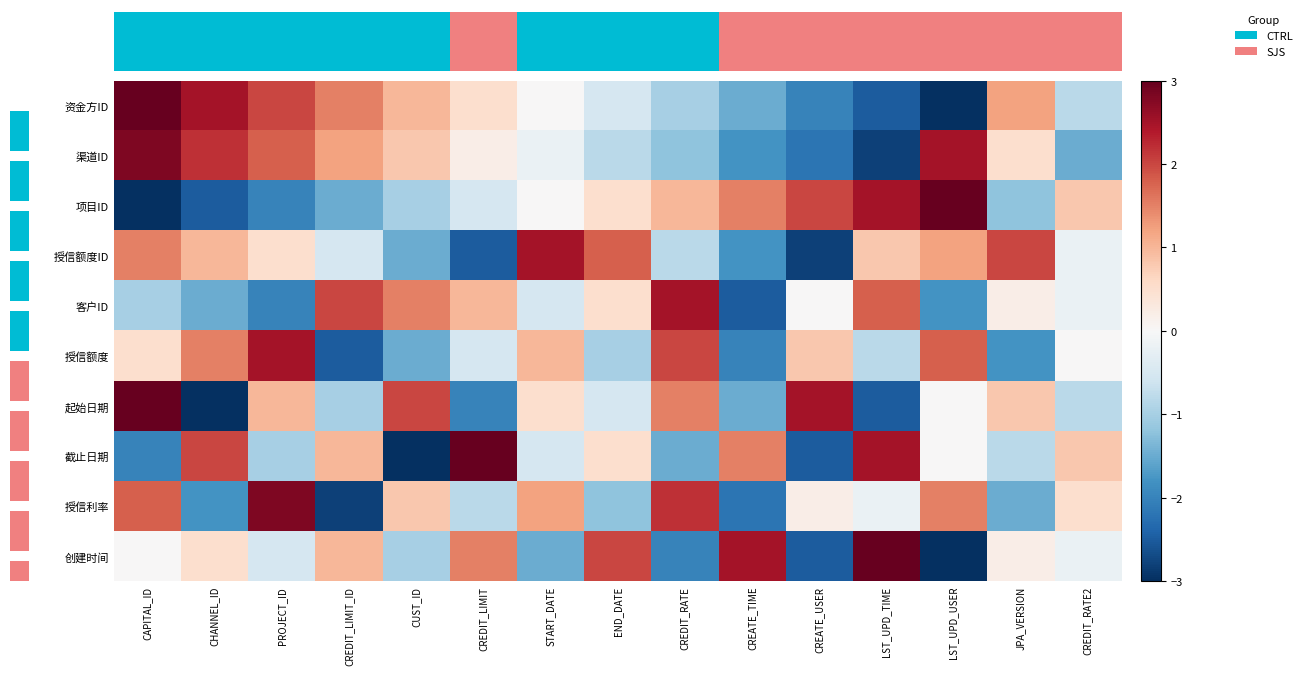

List the series in order of their peak value, lowest first.

授信额度ID, 客户ID, 授信额度, 渠道ID, 授信利率, 资金方ID, 项目ID, 起始日期, 截止日期, 创建时间